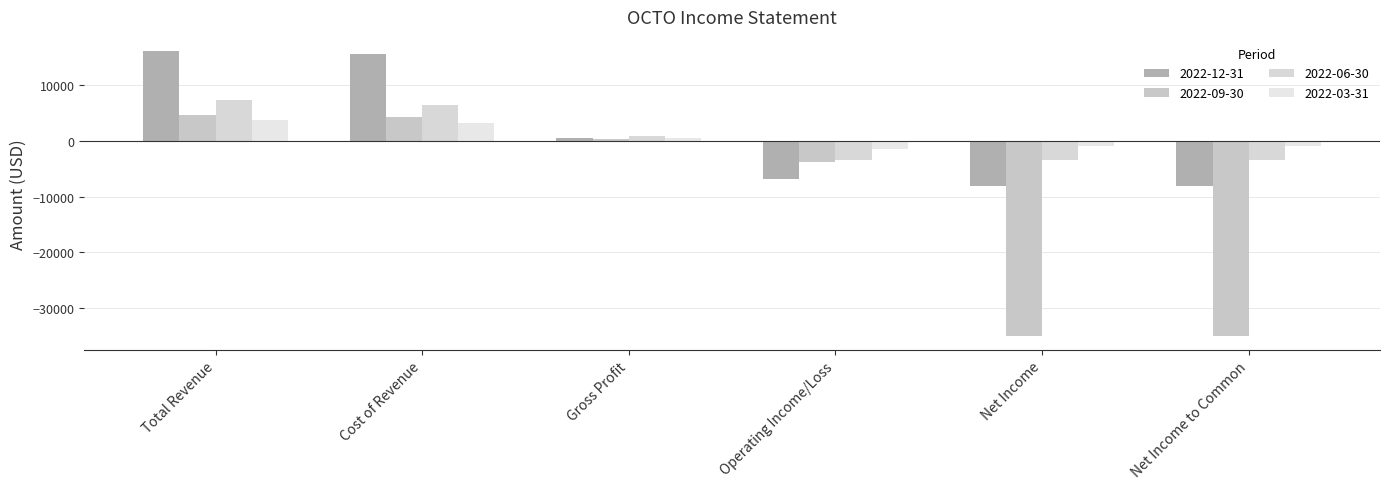

What is the highest value of the 2022-12-31 series?

16100